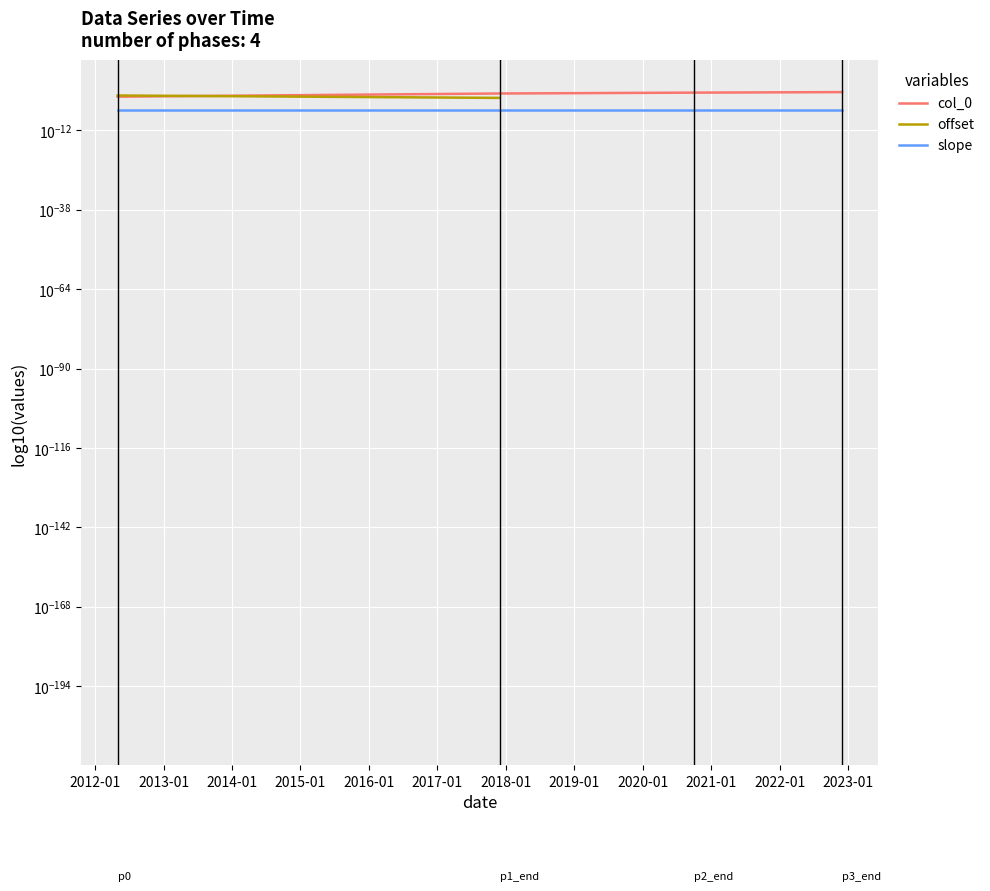

True or false: offset and slope cross at least once.

False